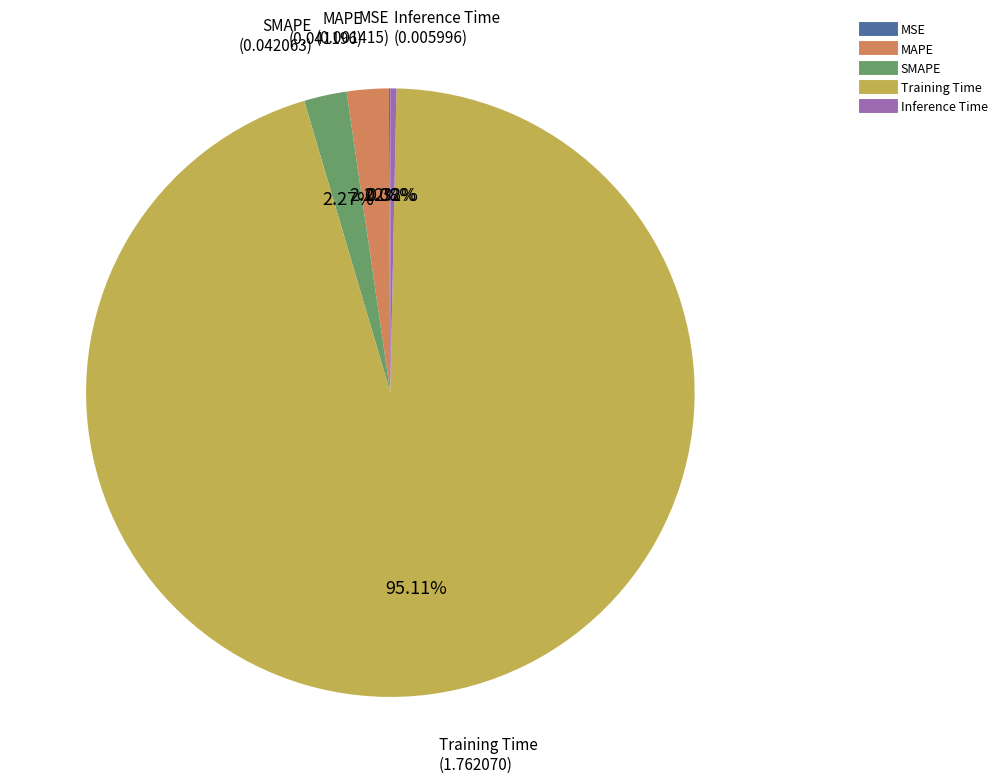

Between SMAPE and Training Time, which is larger?

Training Time